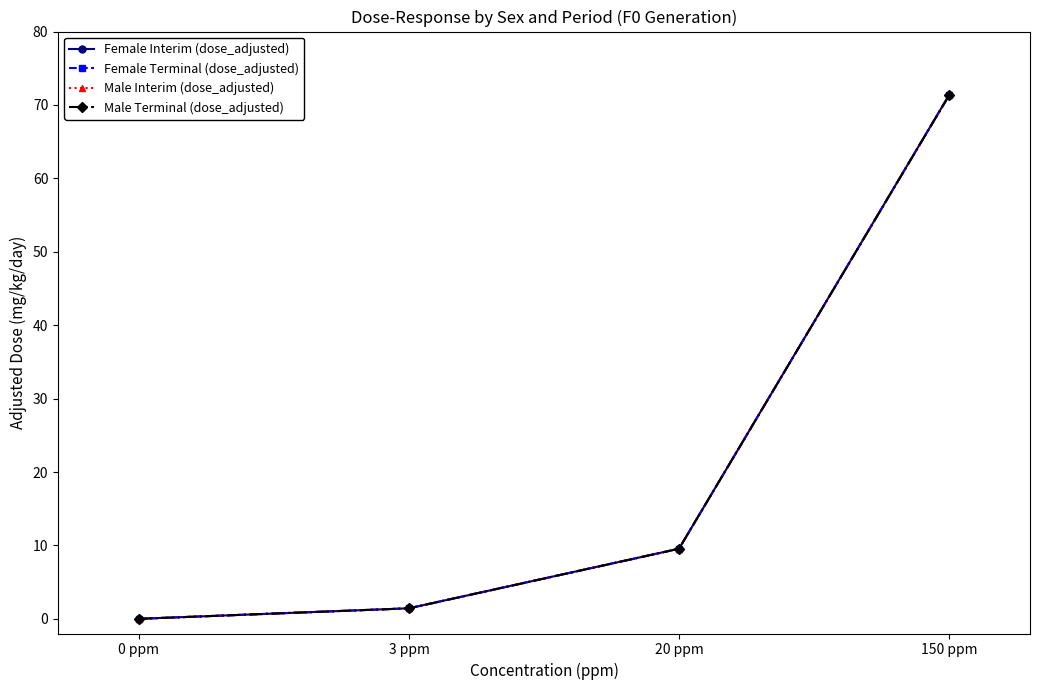

Is this an area chart (filled region under the line)?

No